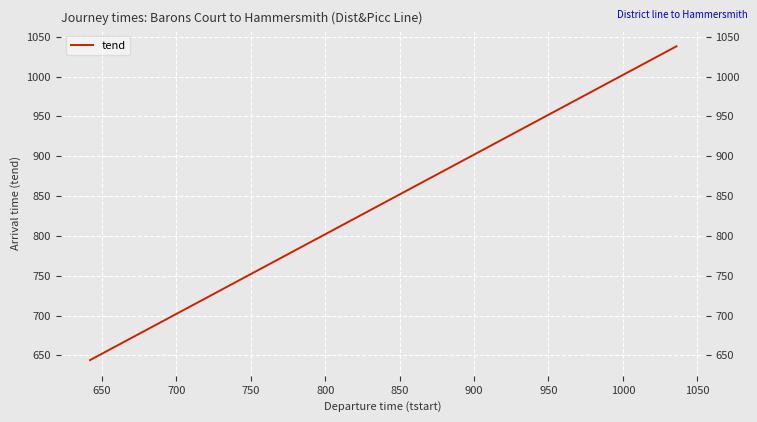

What is the difference between the second highest and minimum values?

388